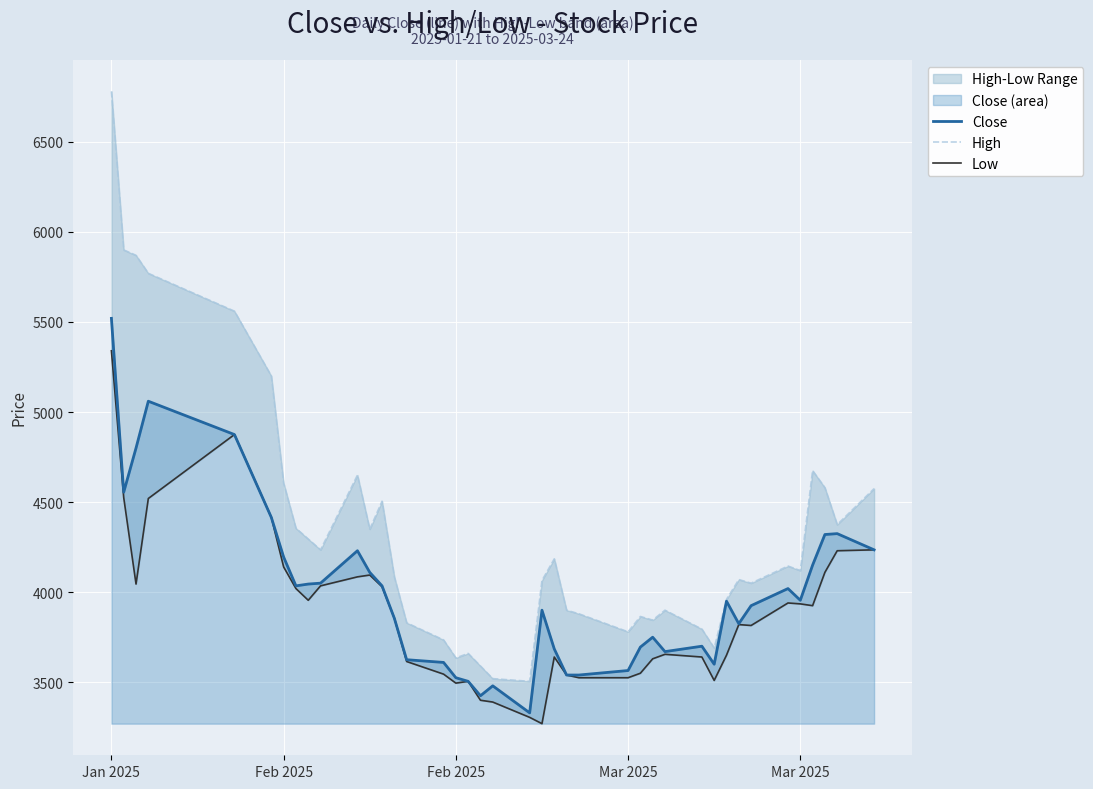

True or false: Close and High intersect in this chart.

False